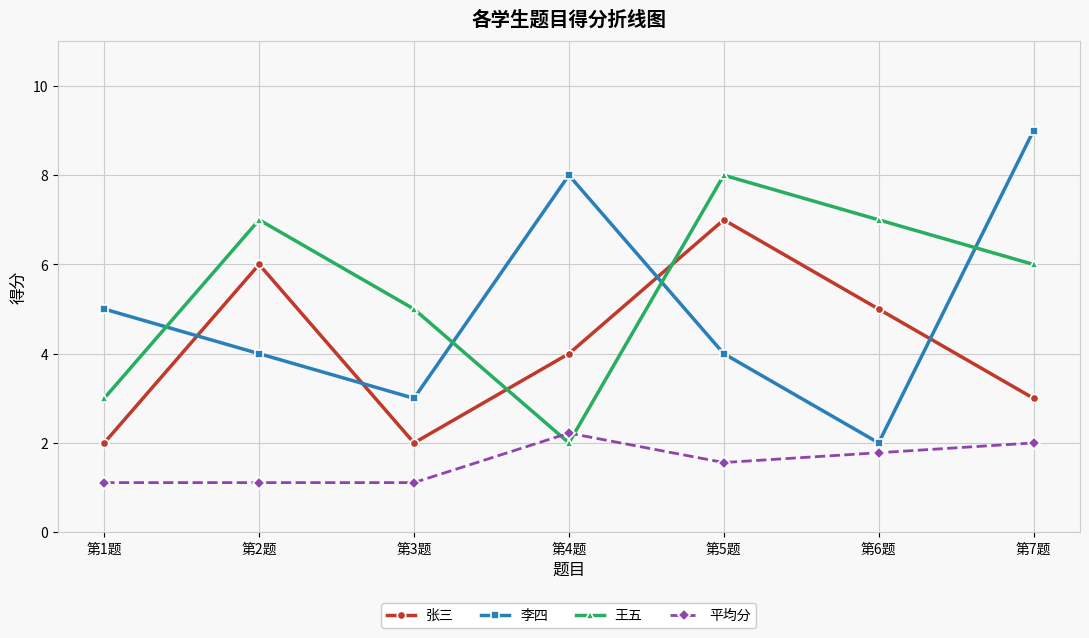

At which category is the sum across all series the highest?

第5题